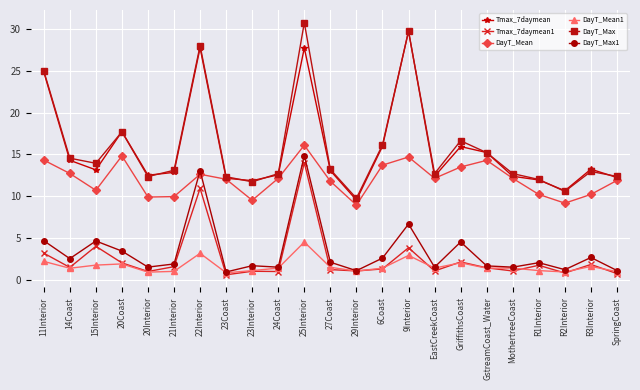

True or false: Tmax_7daymean1 and DayT_Mean intersect in this chart.

False